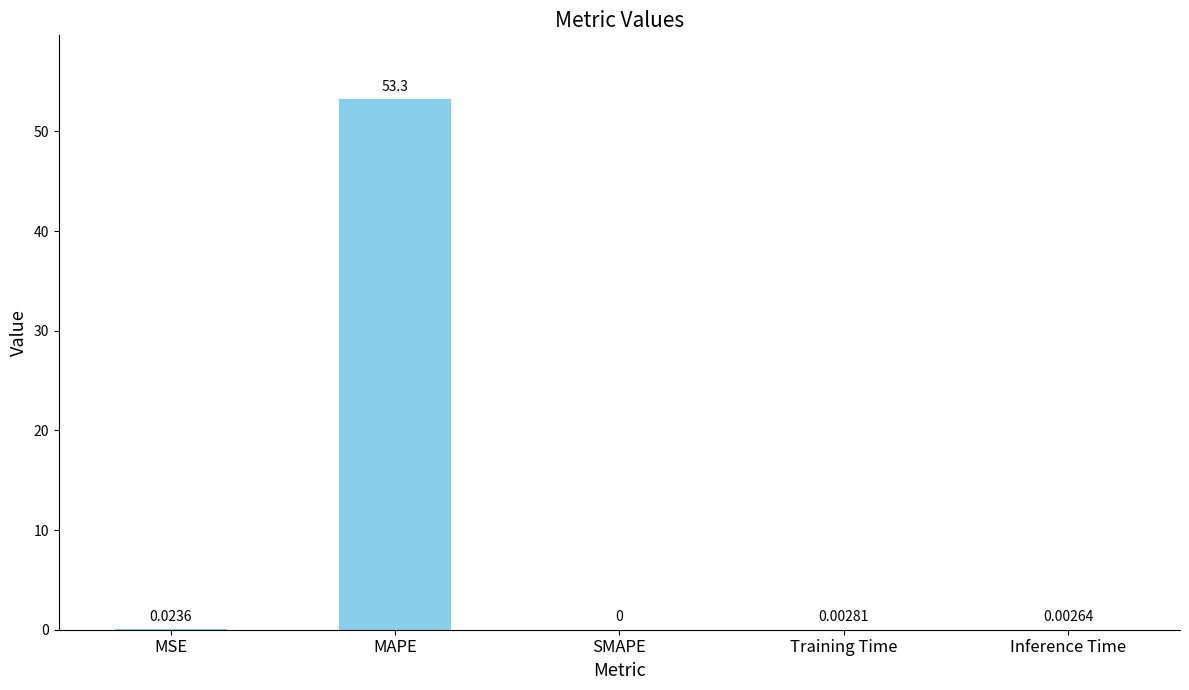

Which has a higher value, Inference Time or MSE?

MSE